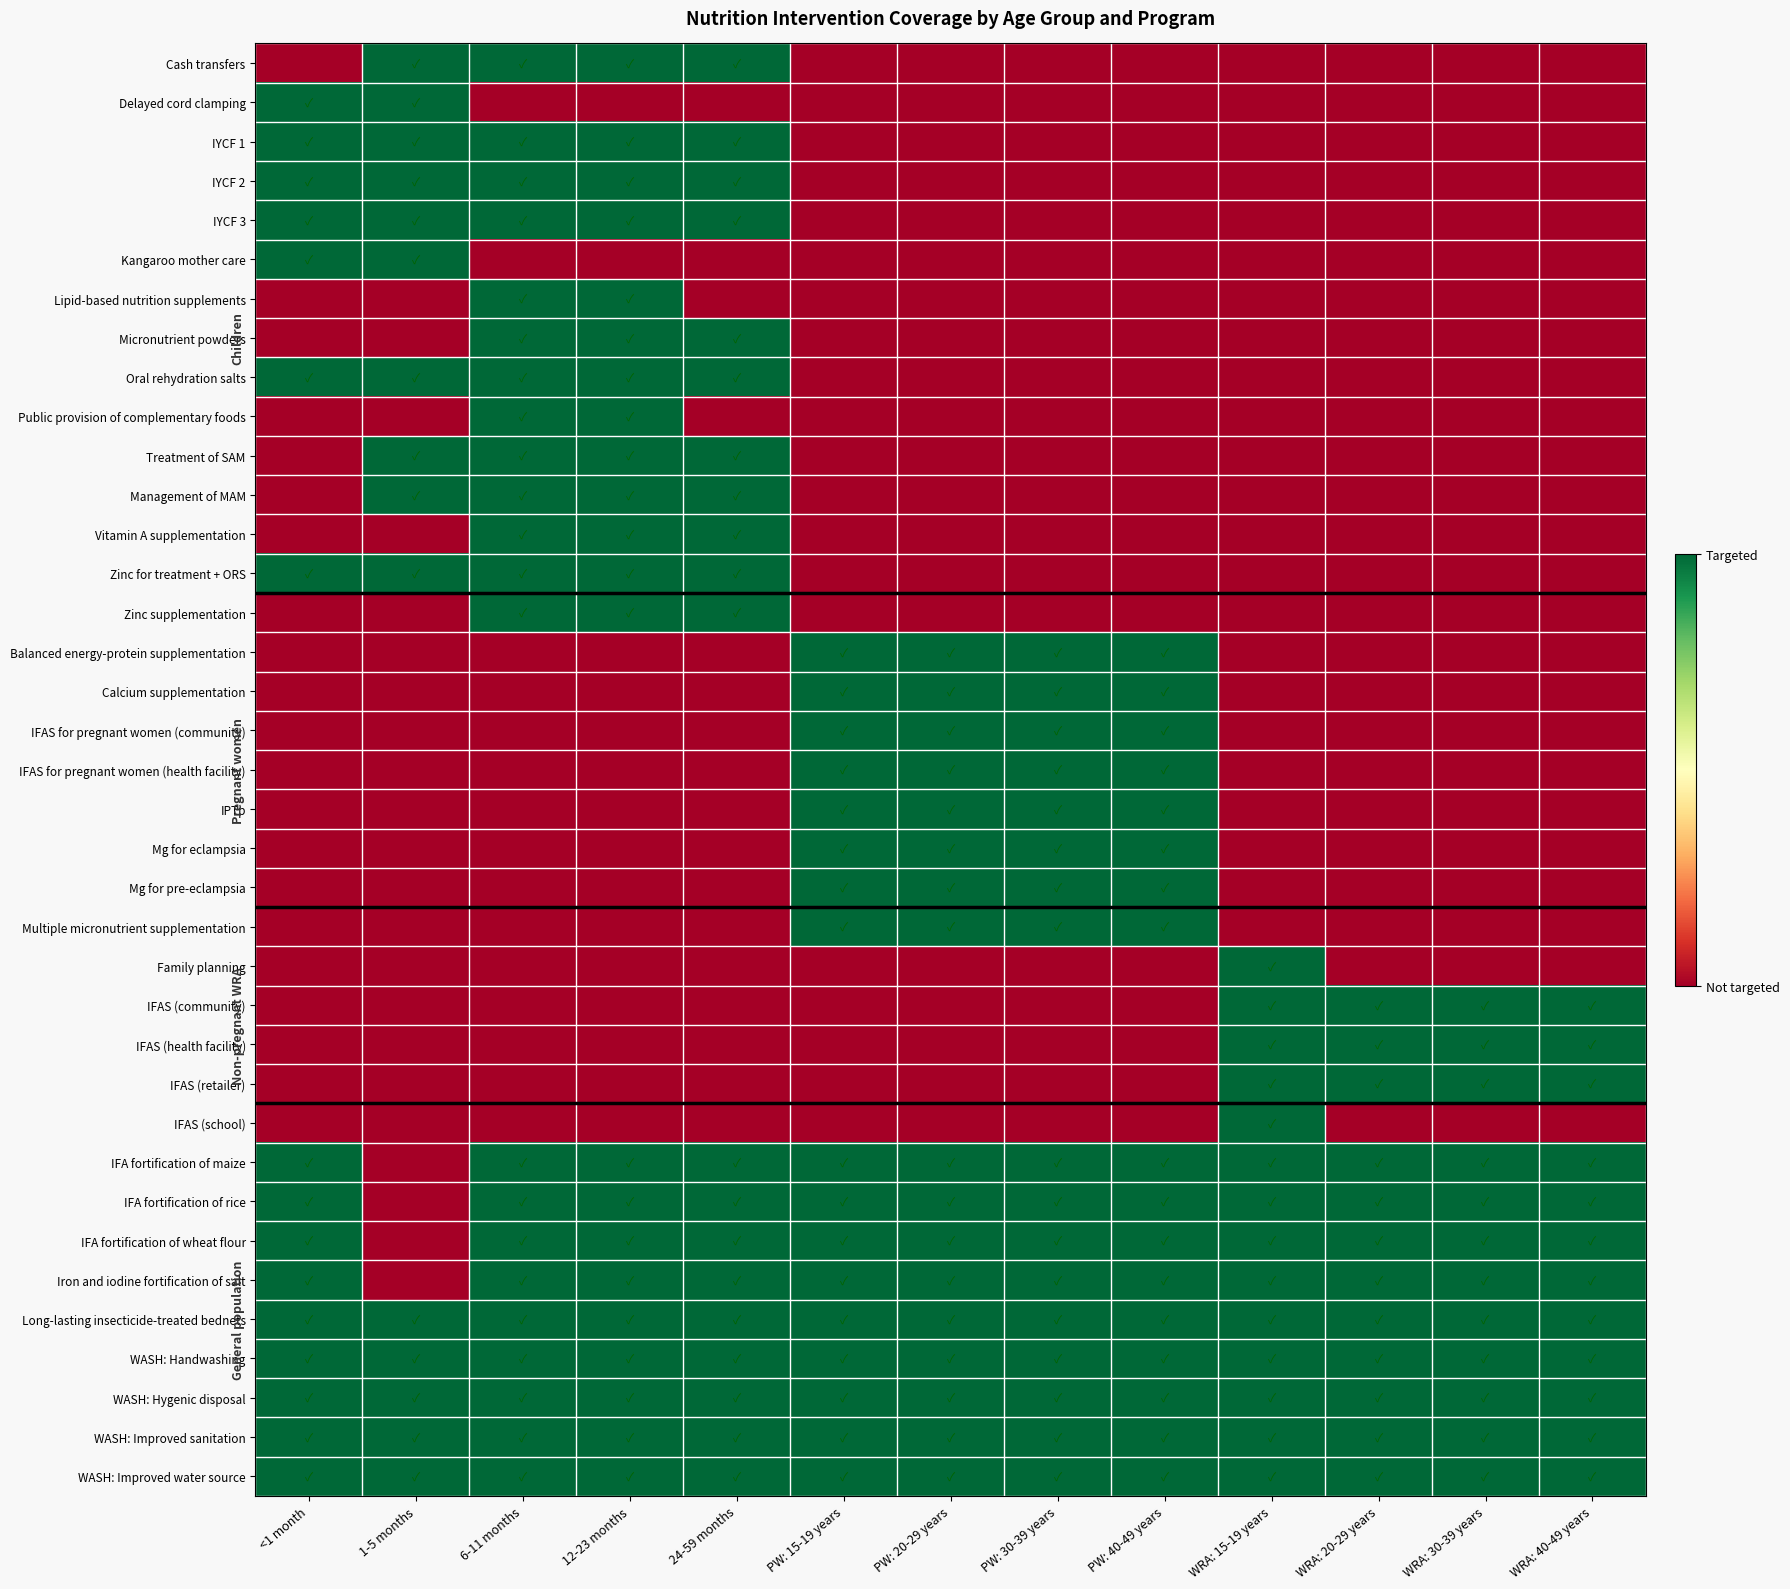

Reading right to left, transcribe all the data shown in this chart.

Cash transfers: WRA: 40-49 years=0	WRA: 30-39 years=0	WRA: 20-29 years=0	WRA: 15-19 years=0	PW: 40-49 years=0	PW: 30-39 years=0	PW: 20-29 years=0	PW: 15-19 years=0	24-59 months=1	12-23 months=1	6-11 months=1	1-5 months=1	<1 month=0
Delayed cord clamping: WRA: 40-49 years=0	WRA: 30-39 years=0	WRA: 20-29 years=0	WRA: 15-19 years=0	PW: 40-49 years=0	PW: 30-39 years=0	PW: 20-29 years=0	PW: 15-19 years=0	24-59 months=0	12-23 months=0	6-11 months=0	1-5 months=1	<1 month=1
IYCF 1: WRA: 40-49 years=0	WRA: 30-39 years=0	WRA: 20-29 years=0	WRA: 15-19 years=0	PW: 40-49 years=0	PW: 30-39 years=0	PW: 20-29 years=0	PW: 15-19 years=0	24-59 months=1	12-23 months=1	6-11 months=1	1-5 months=1	<1 month=1
IYCF 2: WRA: 40-49 years=0	WRA: 30-39 years=0	WRA: 20-29 years=0	WRA: 15-19 years=0	PW: 40-49 years=0	PW: 30-39 years=0	PW: 20-29 years=0	PW: 15-19 years=0	24-59 months=1	12-23 months=1	6-11 months=1	1-5 months=1	<1 month=1
IYCF 3: WRA: 40-49 years=0	WRA: 30-39 years=0	WRA: 20-29 years=0	WRA: 15-19 years=0	PW: 40-49 years=0	PW: 30-39 years=0	PW: 20-29 years=0	PW: 15-19 years=0	24-59 months=1	12-23 months=1	6-11 months=1	1-5 months=1	<1 month=1
Kangaroo mother care: WRA: 40-49 years=0	WRA: 30-39 years=0	WRA: 20-29 years=0	WRA: 15-19 years=0	PW: 40-49 years=0	PW: 30-39 years=0	PW: 20-29 years=0	PW: 15-19 years=0	24-59 months=0	12-23 months=0	6-11 months=0	1-5 months=1	<1 month=1
Lipid-based nutrition supplements: WRA: 40-49 years=0	WRA: 30-39 years=0	WRA: 20-29 years=0	WRA: 15-19 years=0	PW: 40-49 years=0	PW: 30-39 years=0	PW: 20-29 years=0	PW: 15-19 years=0	24-59 months=0	12-23 months=1	6-11 months=1	1-5 months=0	<1 month=0
Micronutrient powders: WRA: 40-49 years=0	WRA: 30-39 years=0	WRA: 20-29 years=0	WRA: 15-19 years=0	PW: 40-49 years=0	PW: 30-39 years=0	PW: 20-29 years=0	PW: 15-19 years=0	24-59 months=1	12-23 months=1	6-11 months=1	1-5 months=0	<1 month=0
Oral rehydration salts: WRA: 40-49 years=0	WRA: 30-39 years=0	WRA: 20-29 years=0	WRA: 15-19 years=0	PW: 40-49 years=0	PW: 30-39 years=0	PW: 20-29 years=0	PW: 15-19 years=0	24-59 months=1	12-23 months=1	6-11 months=1	1-5 months=1	<1 month=1
Public provision of complementary foods: WRA: 40-49 years=0	WRA: 30-39 years=0	WRA: 20-29 years=0	WRA: 15-19 years=0	PW: 40-49 years=0	PW: 30-39 years=0	PW: 20-29 years=0	PW: 15-19 years=0	24-59 months=0	12-23 months=1	6-11 months=1	1-5 months=0	<1 month=0
Treatment of SAM: WRA: 40-49 years=0	WRA: 30-39 years=0	WRA: 20-29 years=0	WRA: 15-19 years=0	PW: 40-49 years=0	PW: 30-39 years=0	PW: 20-29 years=0	PW: 15-19 years=0	24-59 months=1	12-23 months=1	6-11 months=1	1-5 months=1	<1 month=0
Management of MAM: WRA: 40-49 years=0	WRA: 30-39 years=0	WRA: 20-29 years=0	WRA: 15-19 years=0	PW: 40-49 years=0	PW: 30-39 years=0	PW: 20-29 years=0	PW: 15-19 years=0	24-59 months=1	12-23 months=1	6-11 months=1	1-5 months=1	<1 month=0
Vitamin A supplementation: WRA: 40-49 years=0	WRA: 30-39 years=0	WRA: 20-29 years=0	WRA: 15-19 years=0	PW: 40-49 years=0	PW: 30-39 years=0	PW: 20-29 years=0	PW: 15-19 years=0	24-59 months=1	12-23 months=1	6-11 months=1	1-5 months=0	<1 month=0
Zinc for treatment + ORS: WRA: 40-49 years=0	WRA: 30-39 years=0	WRA: 20-29 years=0	WRA: 15-19 years=0	PW: 40-49 years=0	PW: 30-39 years=0	PW: 20-29 years=0	PW: 15-19 years=0	24-59 months=1	12-23 months=1	6-11 months=1	1-5 months=1	<1 month=1
Zinc supplementation: WRA: 40-49 years=0	WRA: 30-39 years=0	WRA: 20-29 years=0	WRA: 15-19 years=0	PW: 40-49 years=0	PW: 30-39 years=0	PW: 20-29 years=0	PW: 15-19 years=0	24-59 months=1	12-23 months=1	6-11 months=1	1-5 months=0	<1 month=0
Balanced energy-protein supplementation: WRA: 40-49 years=0	WRA: 30-39 years=0	WRA: 20-29 years=0	WRA: 15-19 years=0	PW: 40-49 years=1	PW: 30-39 years=1	PW: 20-29 years=1	PW: 15-19 years=1	24-59 months=0	12-23 months=0	6-11 months=0	1-5 months=0	<1 month=0
Calcium supplementation: WRA: 40-49 years=0	WRA: 30-39 years=0	WRA: 20-29 years=0	WRA: 15-19 years=0	PW: 40-49 years=1	PW: 30-39 years=1	PW: 20-29 years=1	PW: 15-19 years=1	24-59 months=0	12-23 months=0	6-11 months=0	1-5 months=0	<1 month=0
IFAS for pregnant women (community): WRA: 40-49 years=0	WRA: 30-39 years=0	WRA: 20-29 years=0	WRA: 15-19 years=0	PW: 40-49 years=1	PW: 30-39 years=1	PW: 20-29 years=1	PW: 15-19 years=1	24-59 months=0	12-23 months=0	6-11 months=0	1-5 months=0	<1 month=0
IFAS for pregnant women (health facility): WRA: 40-49 years=0	WRA: 30-39 years=0	WRA: 20-29 years=0	WRA: 15-19 years=0	PW: 40-49 years=1	PW: 30-39 years=1	PW: 20-29 years=1	PW: 15-19 years=1	24-59 months=0	12-23 months=0	6-11 months=0	1-5 months=0	<1 month=0
IPTp: WRA: 40-49 years=0	WRA: 30-39 years=0	WRA: 20-29 years=0	WRA: 15-19 years=0	PW: 40-49 years=1	PW: 30-39 years=1	PW: 20-29 years=1	PW: 15-19 years=1	24-59 months=0	12-23 months=0	6-11 months=0	1-5 months=0	<1 month=0
Mg for eclampsia: WRA: 40-49 years=0	WRA: 30-39 years=0	WRA: 20-29 years=0	WRA: 15-19 years=0	PW: 40-49 years=1	PW: 30-39 years=1	PW: 20-29 years=1	PW: 15-19 years=1	24-59 months=0	12-23 months=0	6-11 months=0	1-5 months=0	<1 month=0
Mg for pre-eclampsia: WRA: 40-49 years=0	WRA: 30-39 years=0	WRA: 20-29 years=0	WRA: 15-19 years=0	PW: 40-49 years=1	PW: 30-39 years=1	PW: 20-29 years=1	PW: 15-19 years=1	24-59 months=0	12-23 months=0	6-11 months=0	1-5 months=0	<1 month=0
Multiple micronutrient supplementation: WRA: 40-49 years=0	WRA: 30-39 years=0	WRA: 20-29 years=0	WRA: 15-19 years=0	PW: 40-49 years=1	PW: 30-39 years=1	PW: 20-29 years=1	PW: 15-19 years=1	24-59 months=0	12-23 months=0	6-11 months=0	1-5 months=0	<1 month=0
Family planning: WRA: 40-49 years=0	WRA: 30-39 years=0	WRA: 20-29 years=0	WRA: 15-19 years=1	PW: 40-49 years=0	PW: 30-39 years=0	PW: 20-29 years=0	PW: 15-19 years=0	24-59 months=0	12-23 months=0	6-11 months=0	1-5 months=0	<1 month=0
IFAS (community): WRA: 40-49 years=1	WRA: 30-39 years=1	WRA: 20-29 years=1	WRA: 15-19 years=1	PW: 40-49 years=0	PW: 30-39 years=0	PW: 20-29 years=0	PW: 15-19 years=0	24-59 months=0	12-23 months=0	6-11 months=0	1-5 months=0	<1 month=0
IFAS (health facility): WRA: 40-49 years=1	WRA: 30-39 years=1	WRA: 20-29 years=1	WRA: 15-19 years=1	PW: 40-49 years=0	PW: 30-39 years=0	PW: 20-29 years=0	PW: 15-19 years=0	24-59 months=0	12-23 months=0	6-11 months=0	1-5 months=0	<1 month=0
IFAS (retailer): WRA: 40-49 years=1	WRA: 30-39 years=1	WRA: 20-29 years=1	WRA: 15-19 years=1	PW: 40-49 years=0	PW: 30-39 years=0	PW: 20-29 years=0	PW: 15-19 years=0	24-59 months=0	12-23 months=0	6-11 months=0	1-5 months=0	<1 month=0
IFAS (school): WRA: 40-49 years=0	WRA: 30-39 years=0	WRA: 20-29 years=0	WRA: 15-19 years=1	PW: 40-49 years=0	PW: 30-39 years=0	PW: 20-29 years=0	PW: 15-19 years=0	24-59 months=0	12-23 months=0	6-11 months=0	1-5 months=0	<1 month=0
IFA fortification of maize: WRA: 40-49 years=1	WRA: 30-39 years=1	WRA: 20-29 years=1	WRA: 15-19 years=1	PW: 40-49 years=1	PW: 30-39 years=1	PW: 20-29 years=1	PW: 15-19 years=1	24-59 months=1	12-23 months=1	6-11 months=1	1-5 months=0	<1 month=1
IFA fortification of rice: WRA: 40-49 years=1	WRA: 30-39 years=1	WRA: 20-29 years=1	WRA: 15-19 years=1	PW: 40-49 years=1	PW: 30-39 years=1	PW: 20-29 years=1	PW: 15-19 years=1	24-59 months=1	12-23 months=1	6-11 months=1	1-5 months=0	<1 month=1
IFA fortification of wheat flour: WRA: 40-49 years=1	WRA: 30-39 years=1	WRA: 20-29 years=1	WRA: 15-19 years=1	PW: 40-49 years=1	PW: 30-39 years=1	PW: 20-29 years=1	PW: 15-19 years=1	24-59 months=1	12-23 months=1	6-11 months=1	1-5 months=0	<1 month=1
Iron and iodine fortification of salt: WRA: 40-49 years=1	WRA: 30-39 years=1	WRA: 20-29 years=1	WRA: 15-19 years=1	PW: 40-49 years=1	PW: 30-39 years=1	PW: 20-29 years=1	PW: 15-19 years=1	24-59 months=1	12-23 months=1	6-11 months=1	1-5 months=0	<1 month=1
Long-lasting insecticide-treated bednets: WRA: 40-49 years=1	WRA: 30-39 years=1	WRA: 20-29 years=1	WRA: 15-19 years=1	PW: 40-49 years=1	PW: 30-39 years=1	PW: 20-29 years=1	PW: 15-19 years=1	24-59 months=1	12-23 months=1	6-11 months=1	1-5 months=1	<1 month=1
WASH: Handwashing: WRA: 40-49 years=1	WRA: 30-39 years=1	WRA: 20-29 years=1	WRA: 15-19 years=1	PW: 40-49 years=1	PW: 30-39 years=1	PW: 20-29 years=1	PW: 15-19 years=1	24-59 months=1	12-23 months=1	6-11 months=1	1-5 months=1	<1 month=1
WASH: Hygenic disposal: WRA: 40-49 years=1	WRA: 30-39 years=1	WRA: 20-29 years=1	WRA: 15-19 years=1	PW: 40-49 years=1	PW: 30-39 years=1	PW: 20-29 years=1	PW: 15-19 years=1	24-59 months=1	12-23 months=1	6-11 months=1	1-5 months=1	<1 month=1
WASH: Improved sanitation: WRA: 40-49 years=1	WRA: 30-39 years=1	WRA: 20-29 years=1	WRA: 15-19 years=1	PW: 40-49 years=1	PW: 30-39 years=1	PW: 20-29 years=1	PW: 15-19 years=1	24-59 months=1	12-23 months=1	6-11 months=1	1-5 months=1	<1 month=1
WASH: Improved water source: WRA: 40-49 years=1	WRA: 30-39 years=1	WRA: 20-29 years=1	WRA: 15-19 years=1	PW: 40-49 years=1	PW: 30-39 years=1	PW: 20-29 years=1	PW: 15-19 years=1	24-59 months=1	12-23 months=1	6-11 months=1	1-5 months=1	<1 month=1